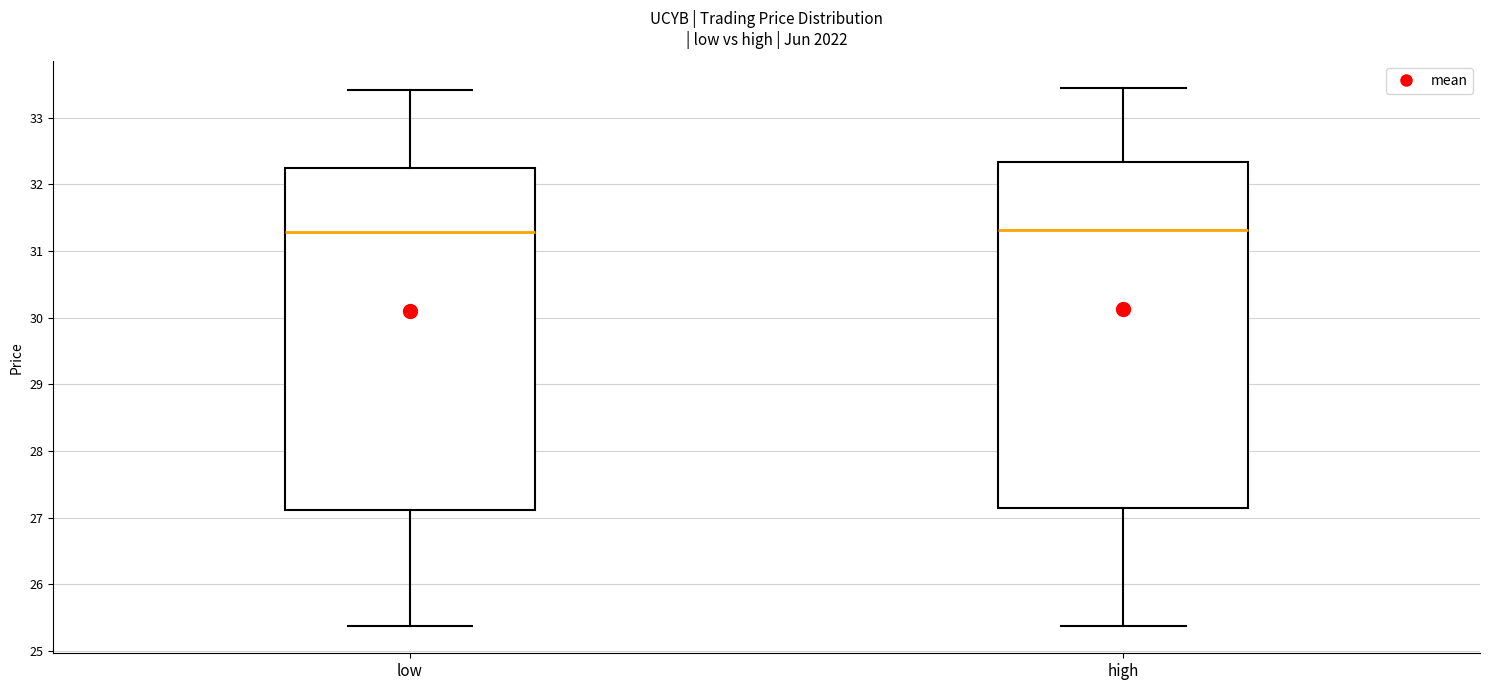

Where does the lower whisker of the box for low end on the y-axis? The values are not printed on the chart, so give them approximately, as read against the axis.

25.4